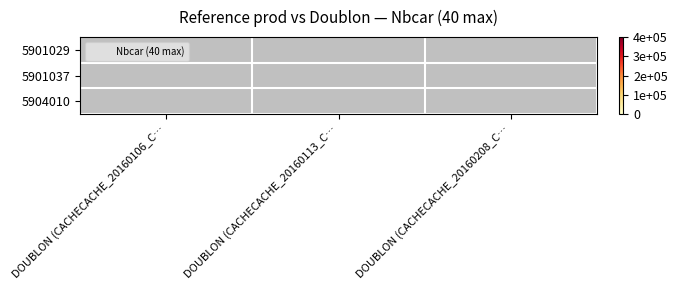

Which has a higher value, DOUBLON (CACHECACHE_20160208_C… or DOUBLON (CACHECACHE_20160113_C…?

DOUBLON (CACHECACHE_20160113_C…